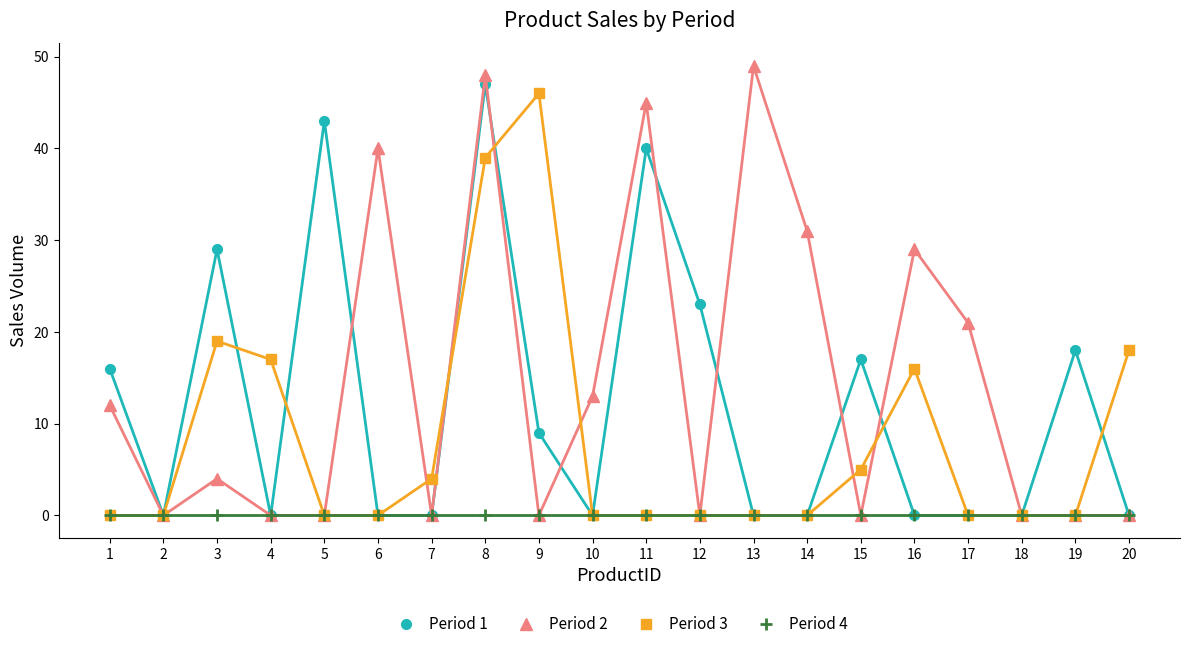

At how many categories does at least one series exceed 5?

17